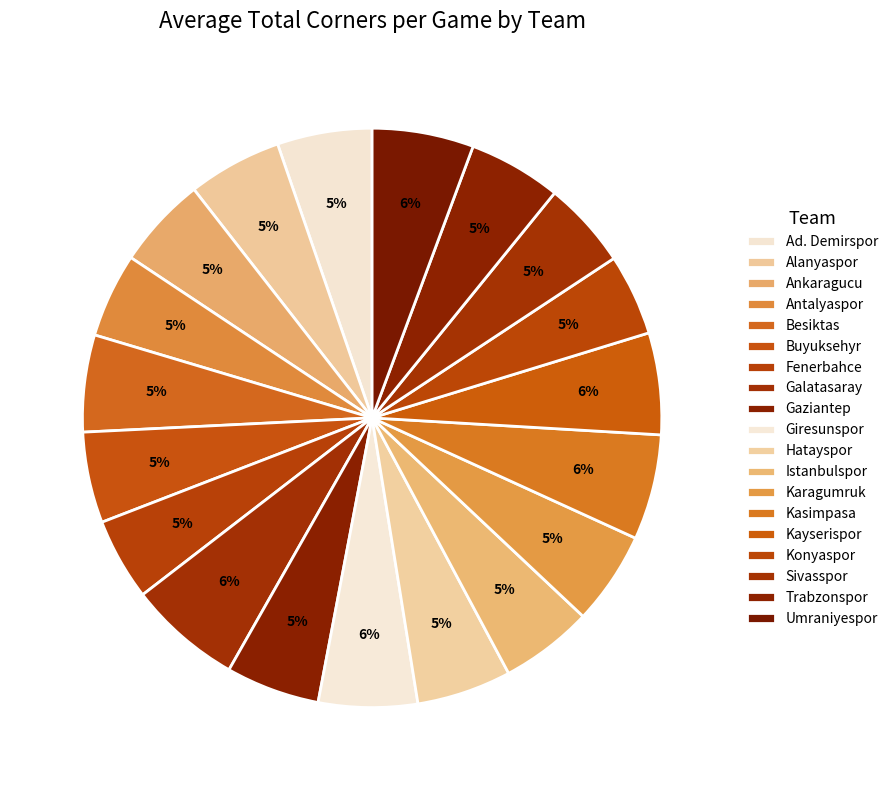

The Ankaragucu slice represents 1% of the pie. True or false?

False